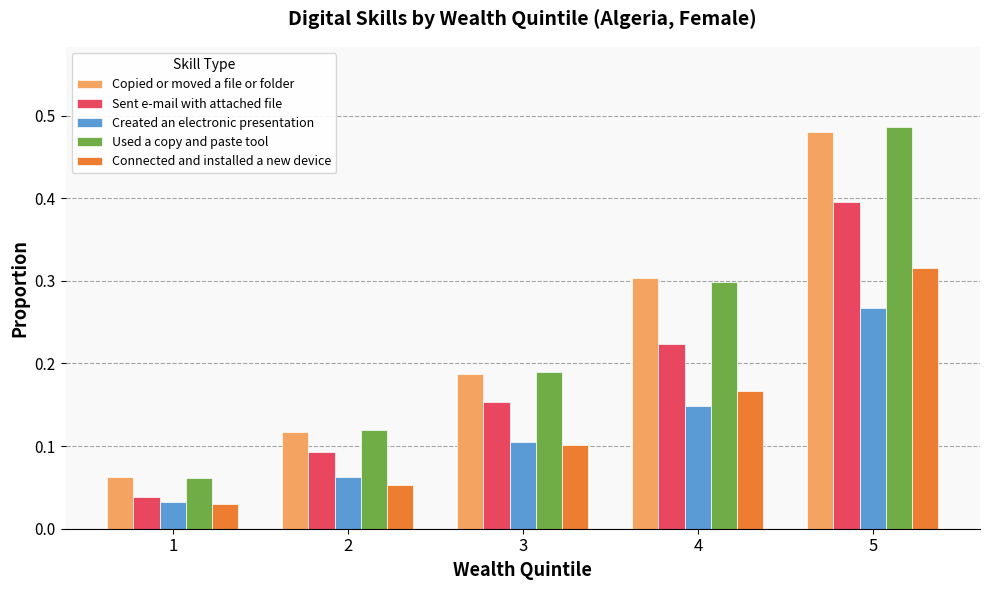

At which category is the sum across all series the highest?

5